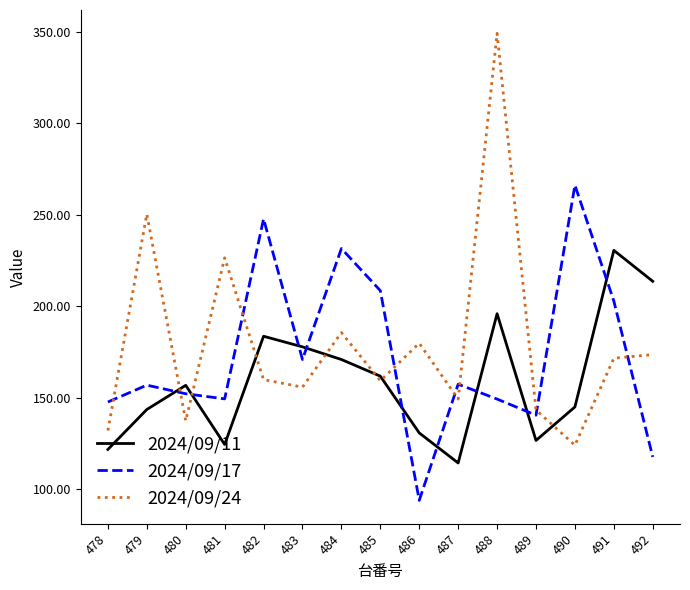

Which category has the lowest value across all series?

486